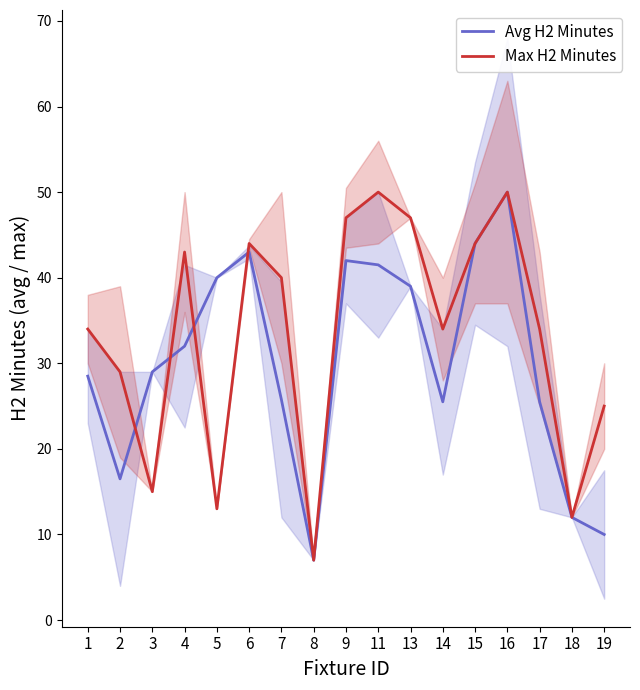

Reading left to right, extract all data points from this chart.

Avg H2 Minutes: 28.5	16.5	29.0	32.0	40.0	43.0	25.8	7.0	42.0	41.5	39.0	25.5	44.0	50.0	25.5	12.0	10.0
Max H2 Minutes: 34.0	29.0	15.0	43.0	13.0	44.0	40.0	7.0	47.0	50.0	47.0	34.0	44.0	50.0	34.0	12.0	25.0